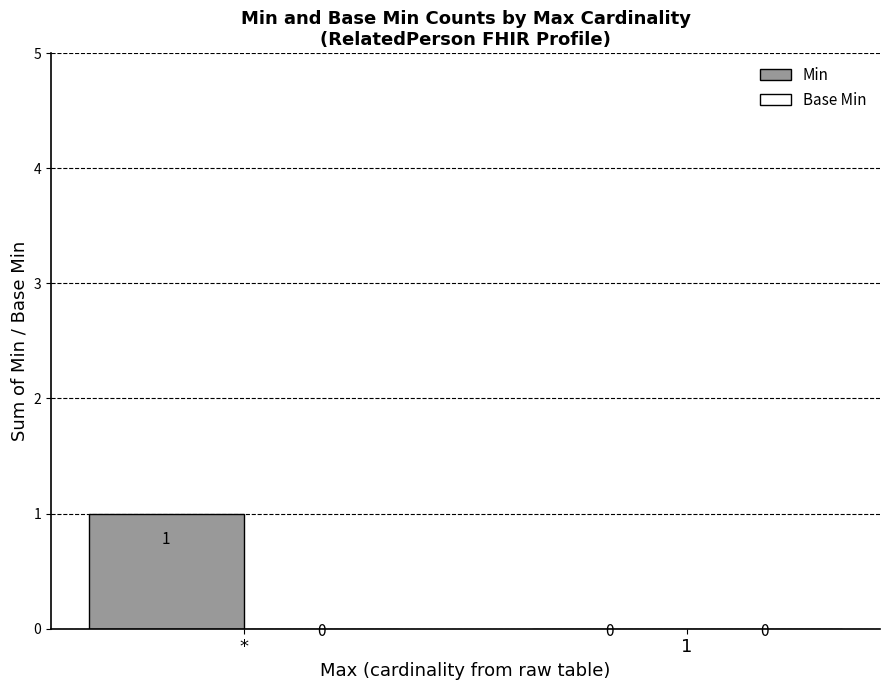

The value at 1 is 0. True or false?

True